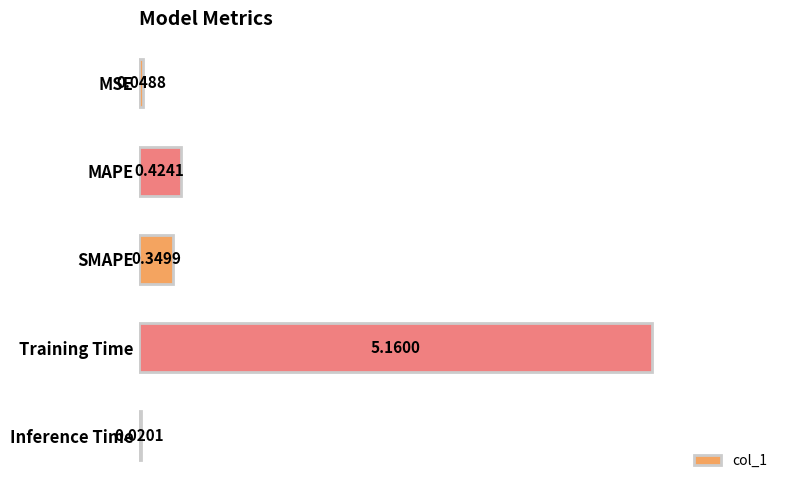

Which label corresponds to the smallest value in the chart?

Inference Time